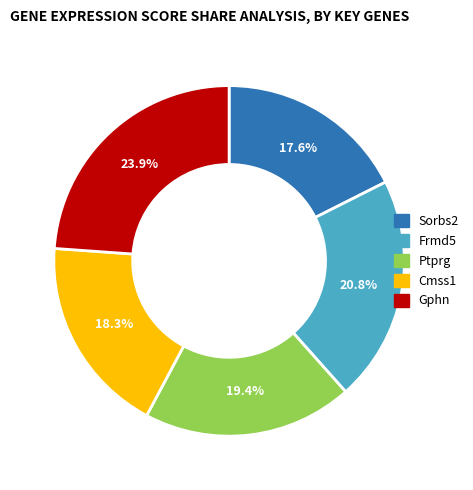

To the nearest percent, what is the combined percentage of Frmd5 and Cmss1?

39%